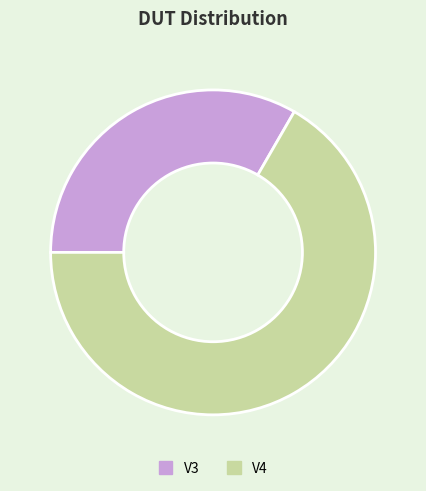

Is there any slice that represents more than half of the pie?

Yes